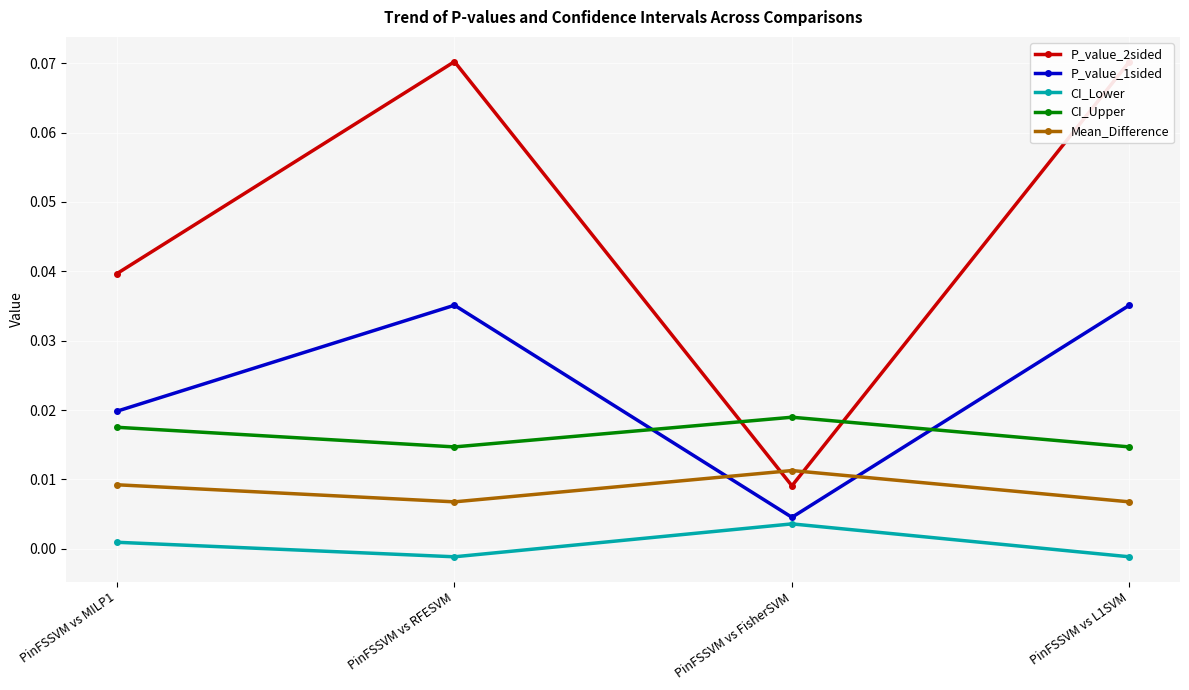

Rank the categories by CI_Upper value from lowest to highest.

PinFSSVM vs RFESVM, PinFSSVM vs L1SVM, PinFSSVM vs MILP1, PinFSSVM vs FisherSVM